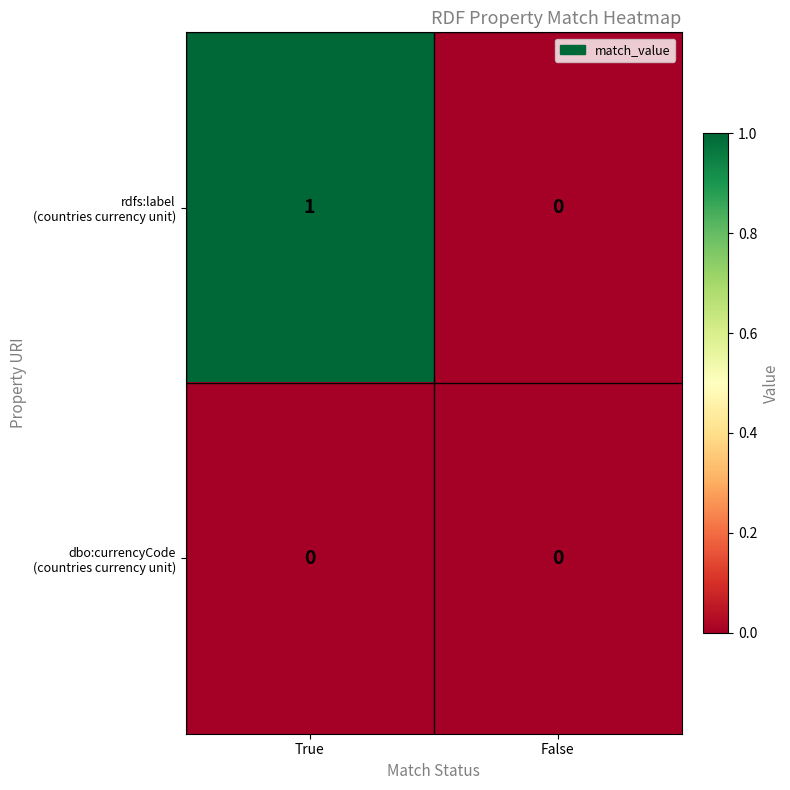

Which category has the highest value across all series?

True